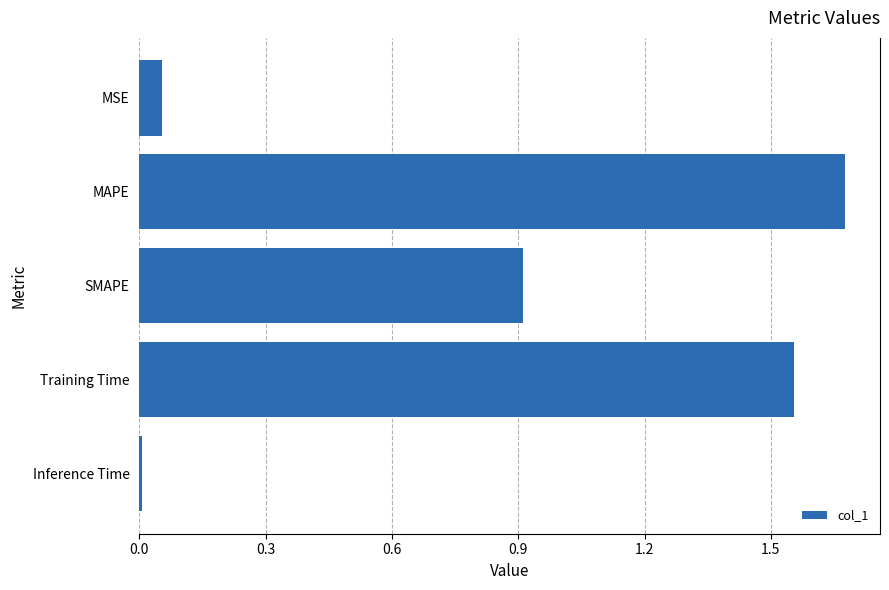

Count the number of categories in the chart.

5